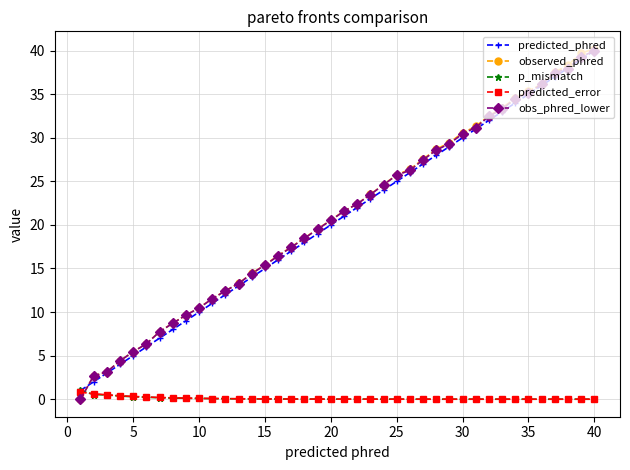

True or false: predicted_phred has more than 0 points higher than both neighbors.

False